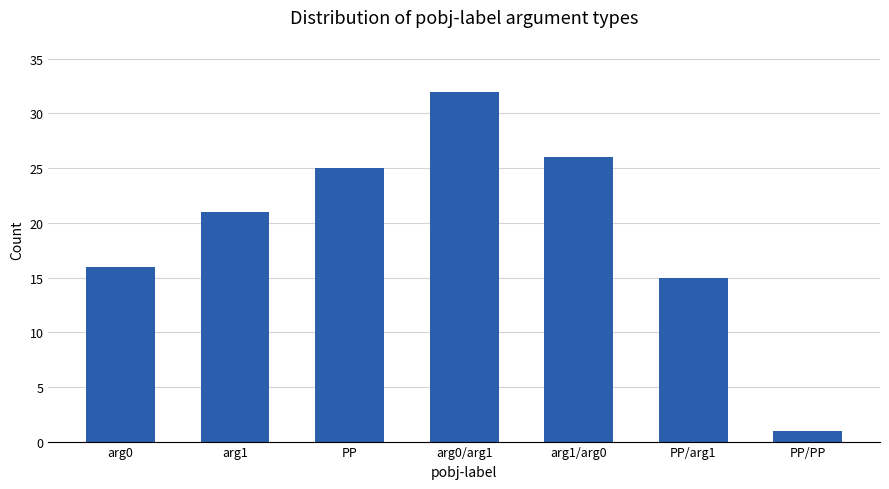

What is the sum of all values?

136